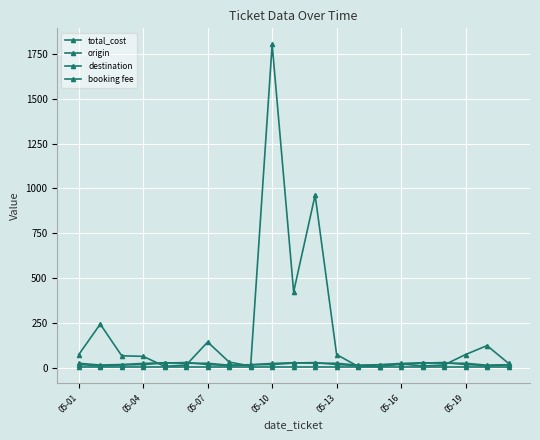

What is the value of the origin point at the 19th from the left?

18.0